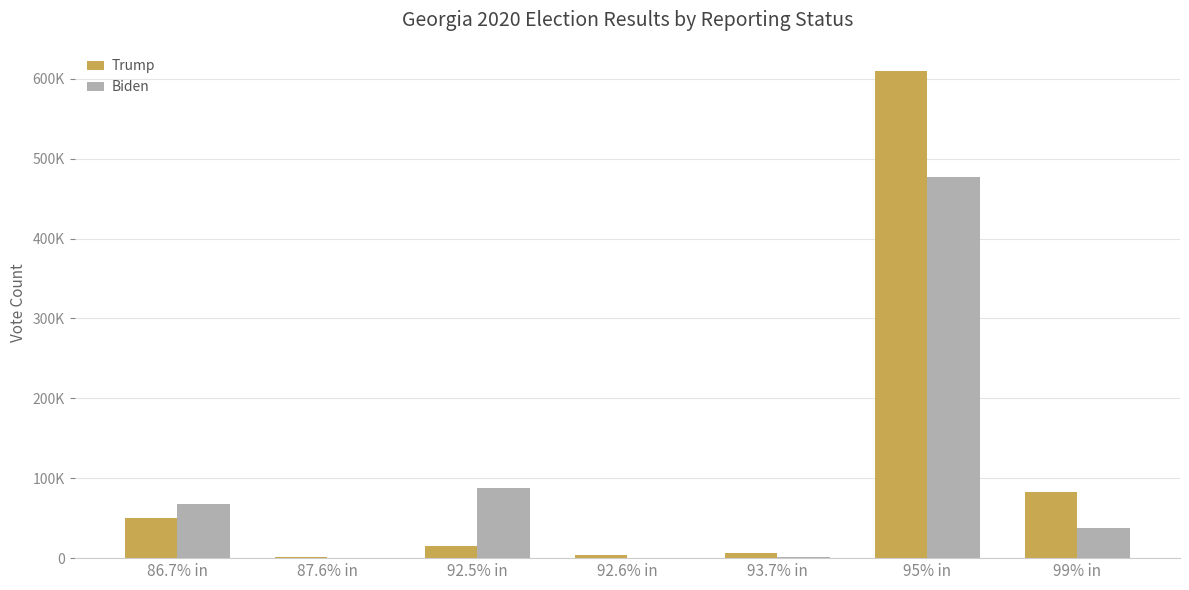

What are all the series names shown in the legend?

Trump, Biden